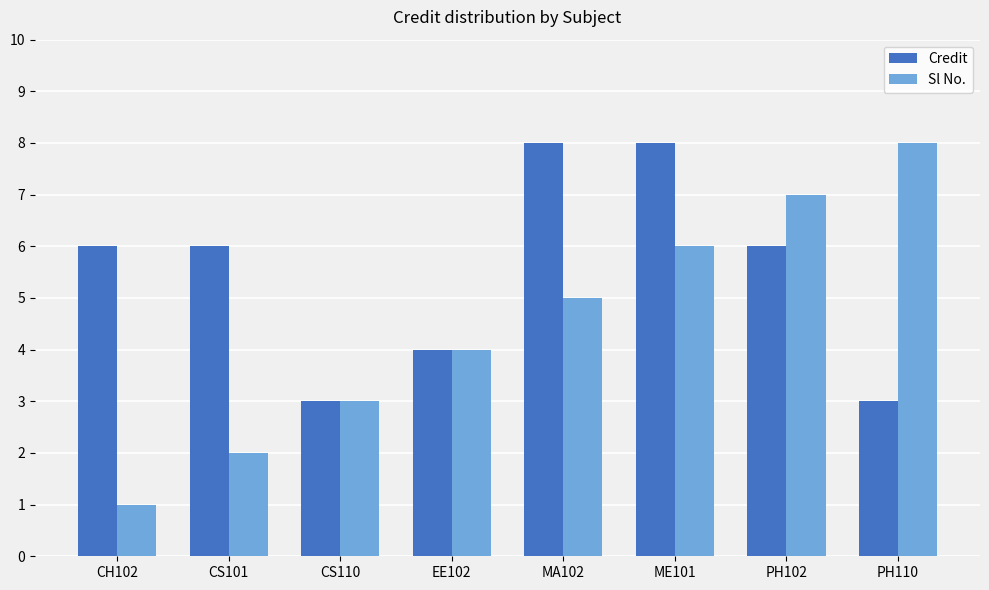

What is the greatest value displayed?

8